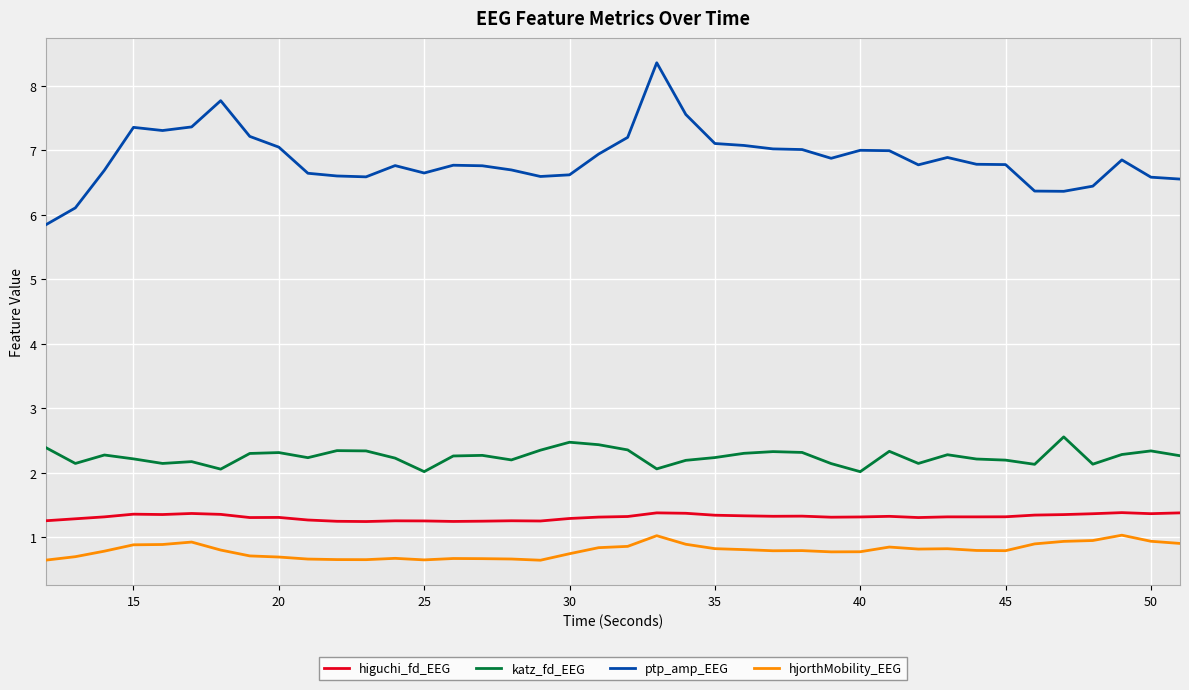

Which series has the widest spread of values?

ptp_amp_EEG